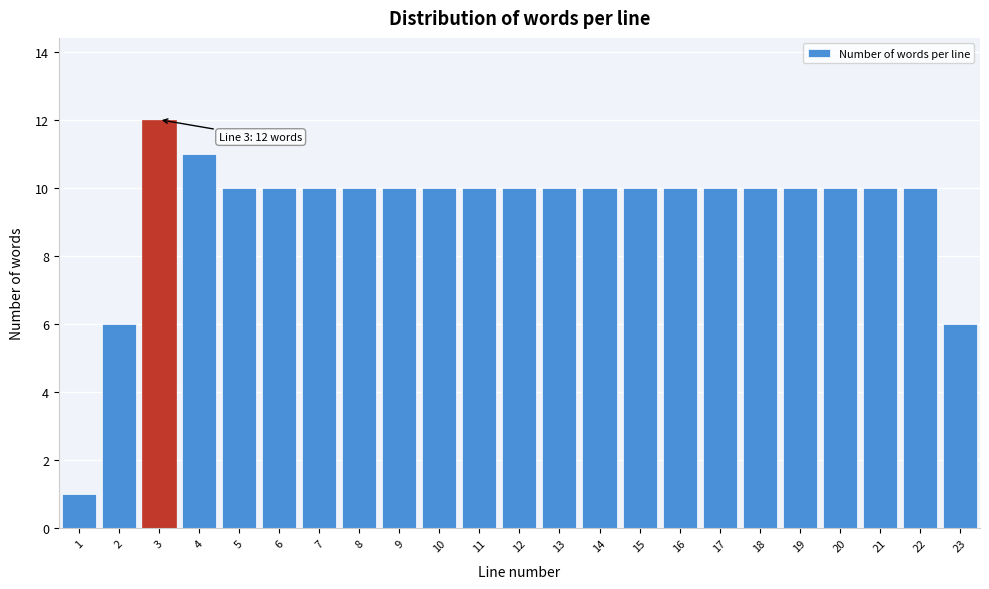

Reading left to right, extract all data points from this chart.

1	6	12	11	10	10	10	10	10	10	10	10	10	10	10	10	10	10	10	10	10	10	6